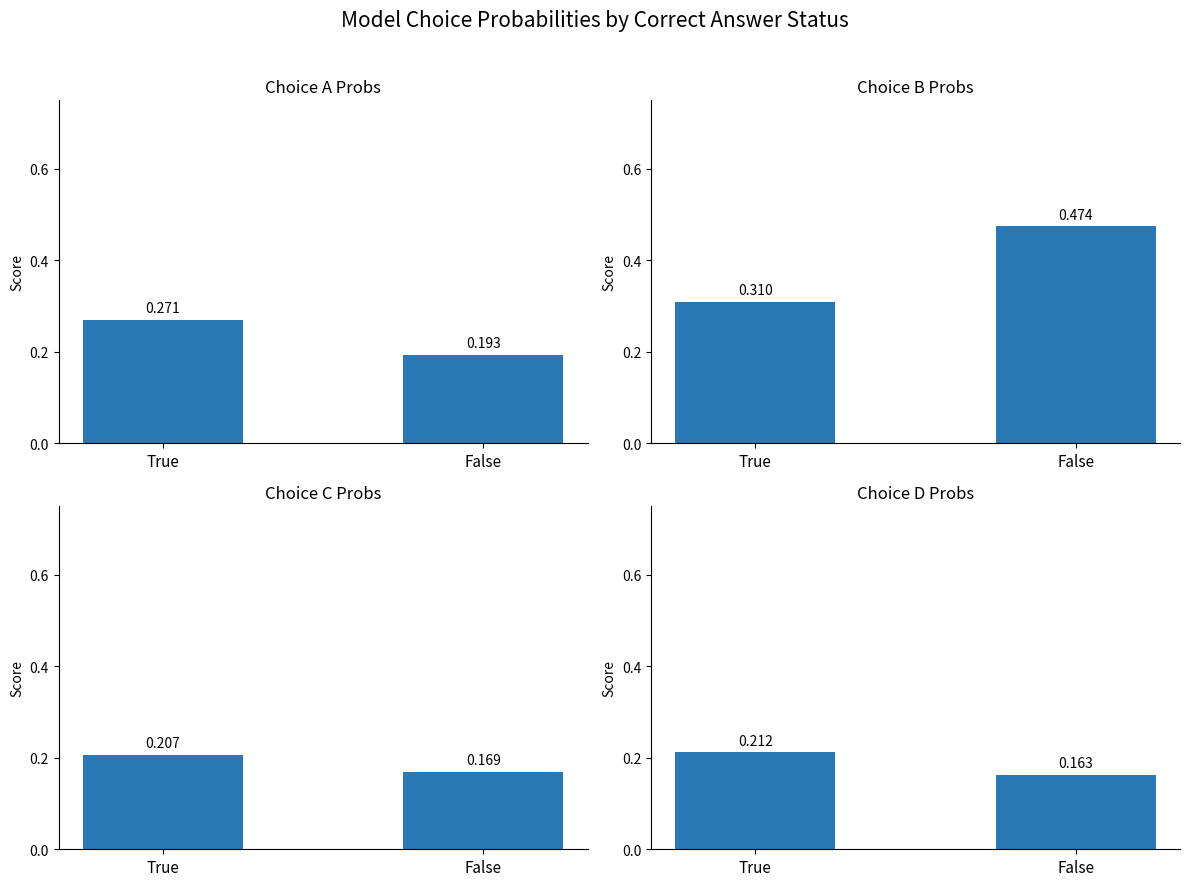

Reading left to right, list all the values displayed in this chart.

Choice A Probs: 0.3	0.2
Choice B Probs: 0.3	0.5
Choice C Probs: 0.2	0.2
Choice D Probs: 0.2	0.2